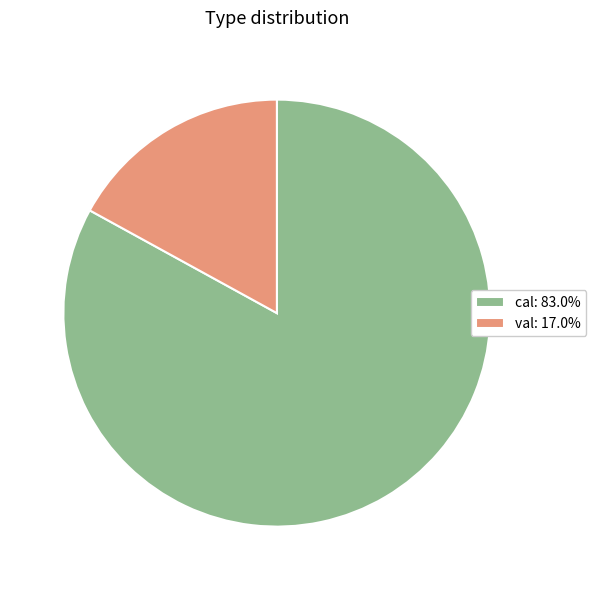

Approximately how many times larger is the value at cal compared to val?

4.9